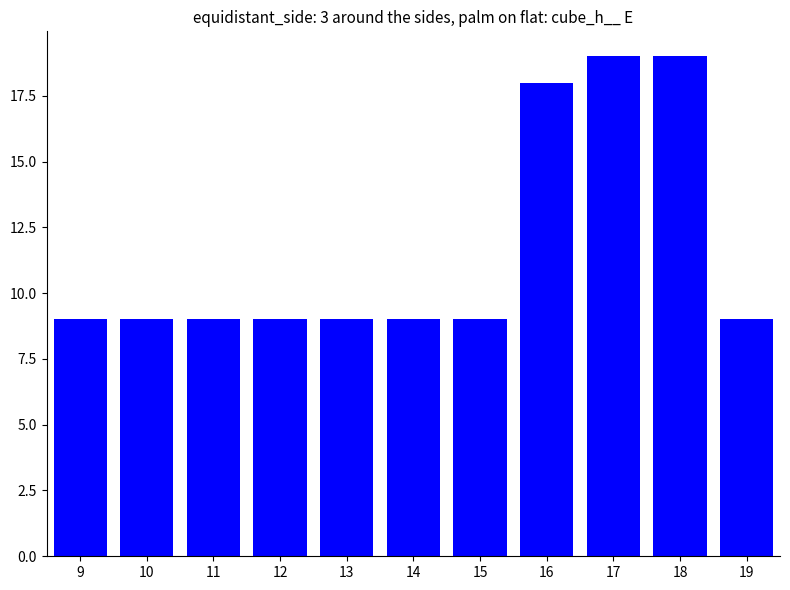

What is the change in value from 15 to 16?

+9